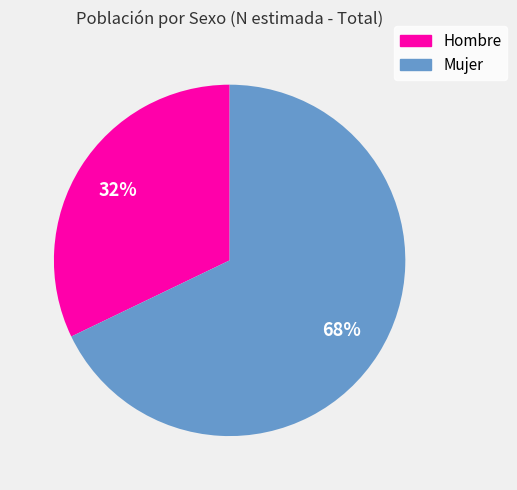

Which slice is the largest?

Mujer